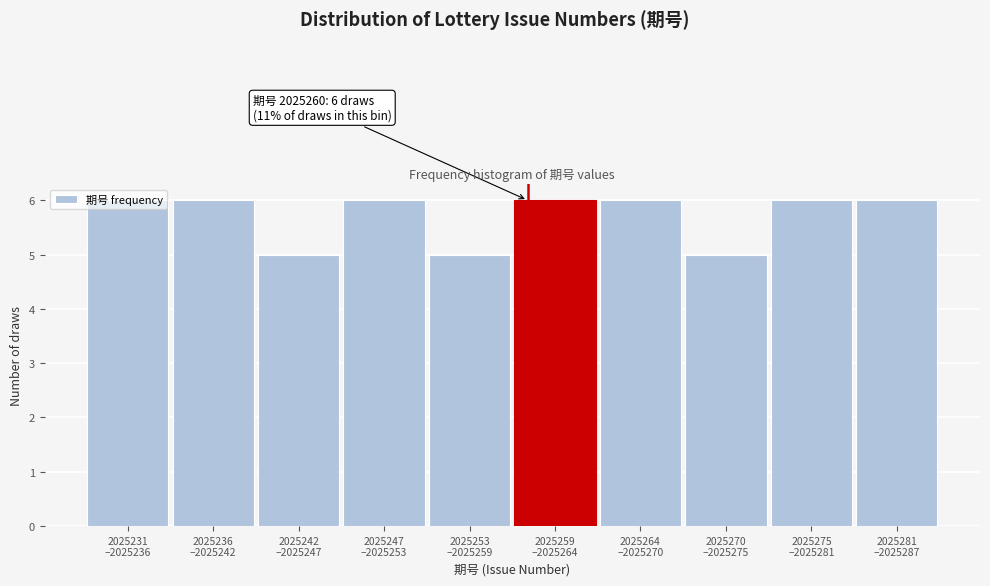

What is the sum of all values?

57